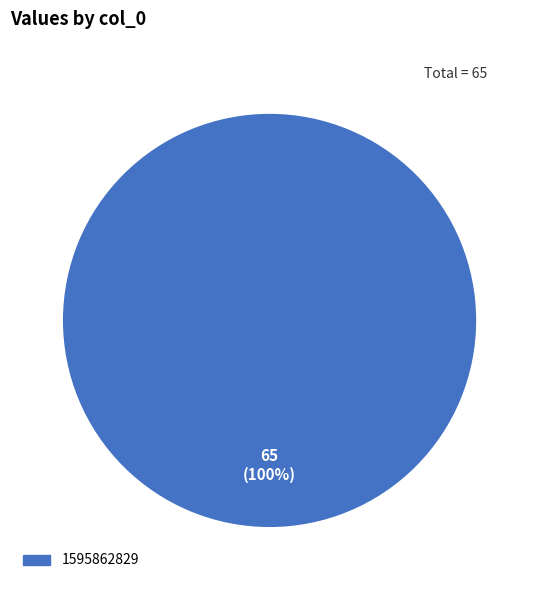

Is there any slice that represents more than half of the pie?

Yes